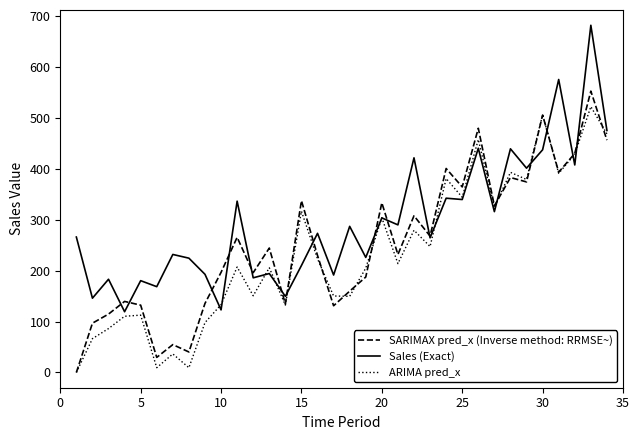

Rank the series by their average value, from lowest to highest.

ARIMA pred_x, SARIMAX pred_x (Inverse method: RRMSE~), Sales (Exact)